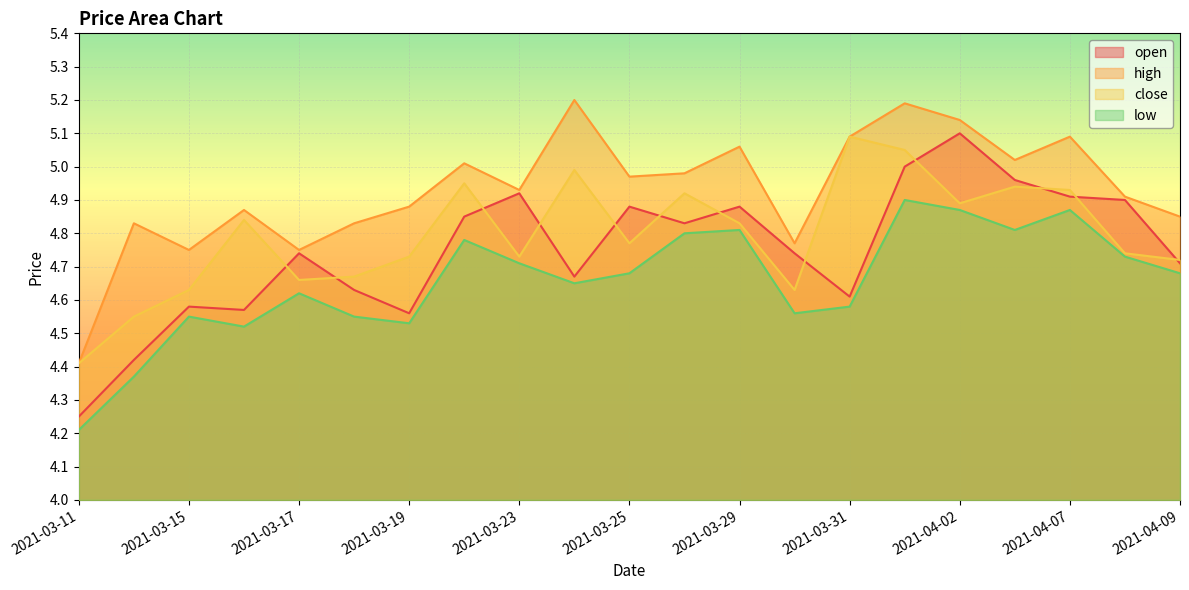

Between 2021-03-15 and 2021-03-17, which series saw the biggest shift?

open